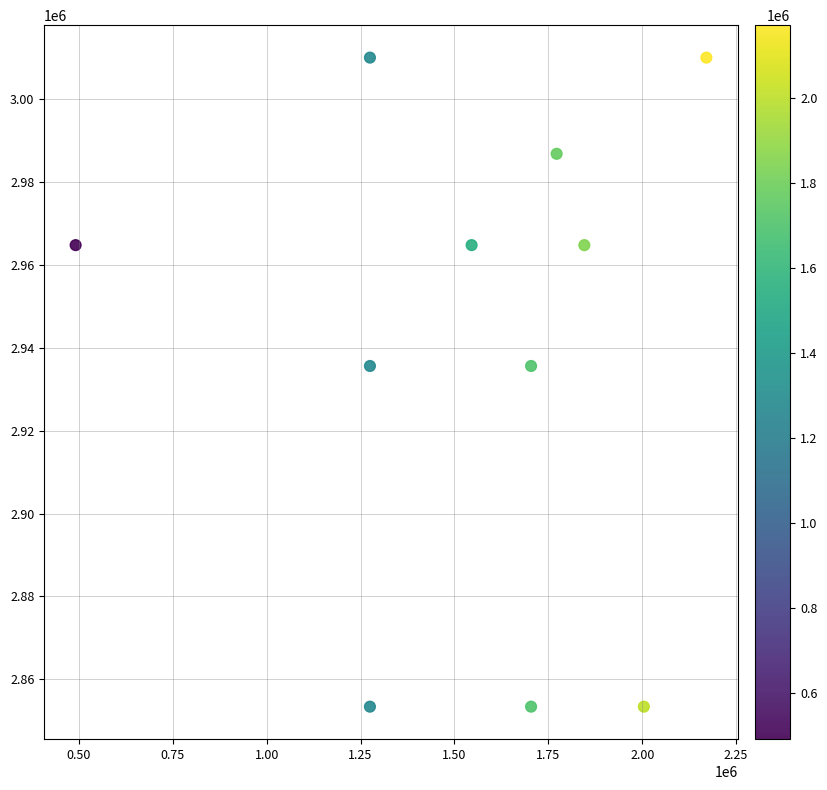

What is the range of Y values (max minus min)?

156705